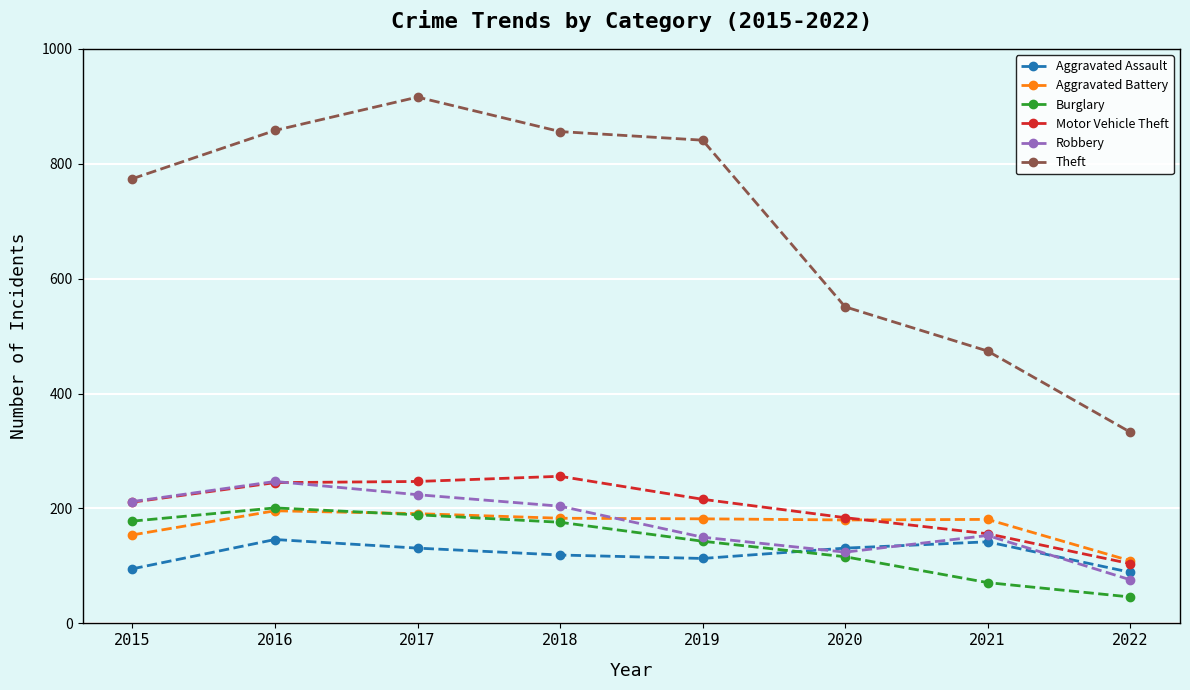

Which series has the largest total across all categories?

Theft